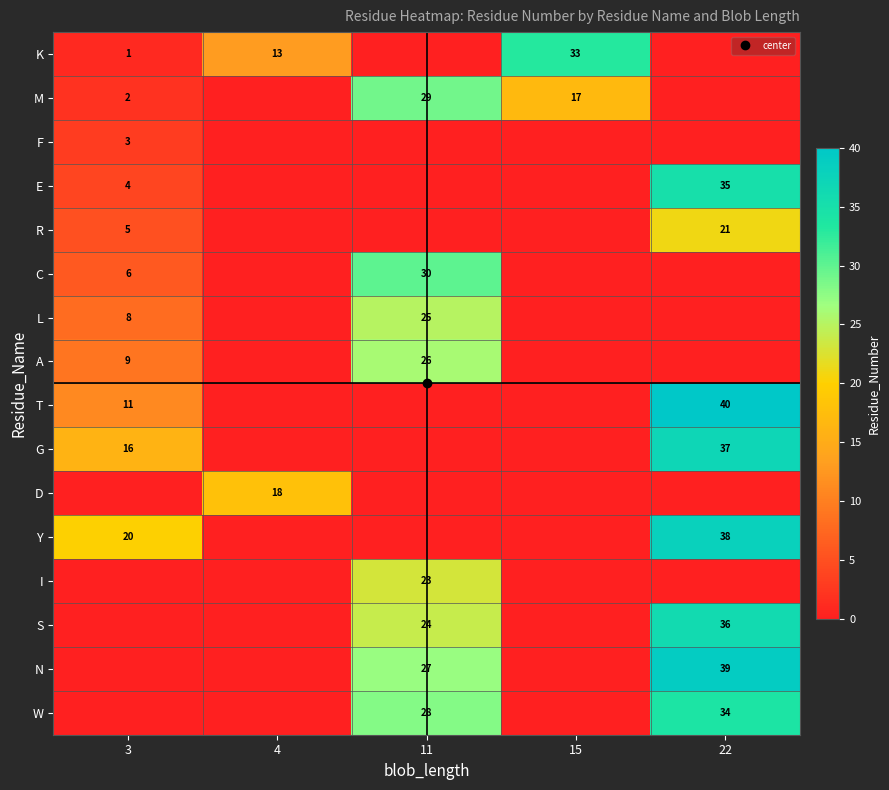

Which series has the largest total across all categories?

N